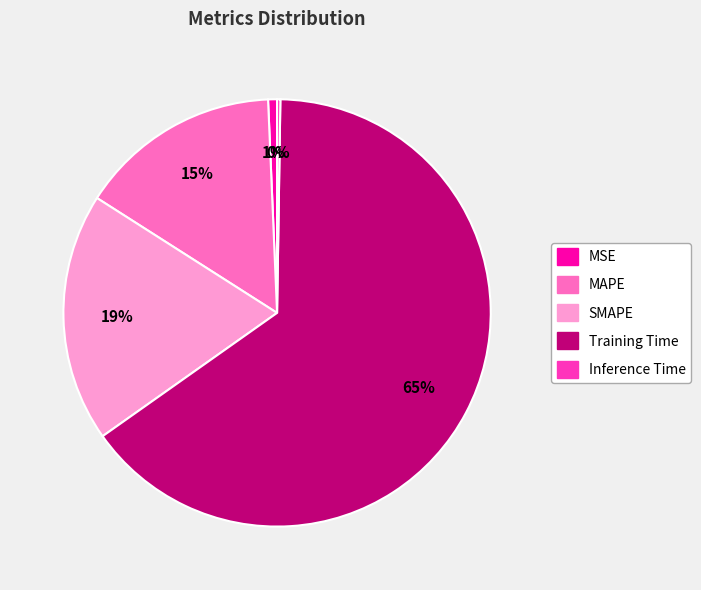

To the nearest percent, what is the difference between the largest and smallest slice percentages?

65%